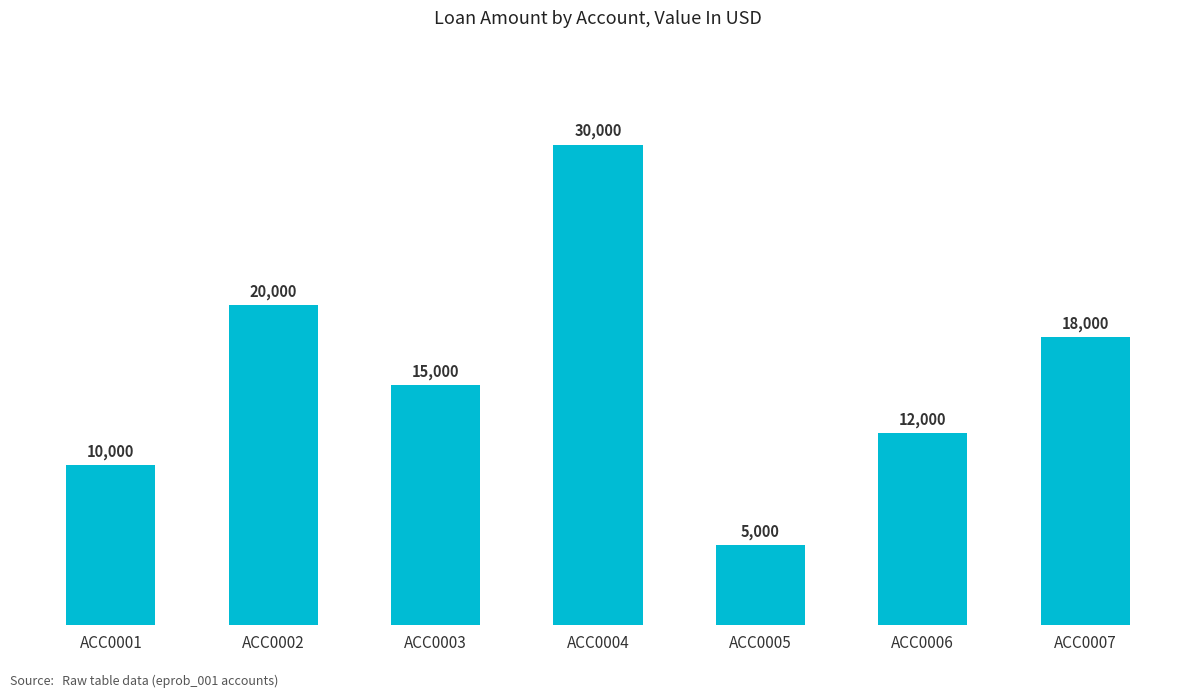

Where does the data first go above 15000?

ACC0002